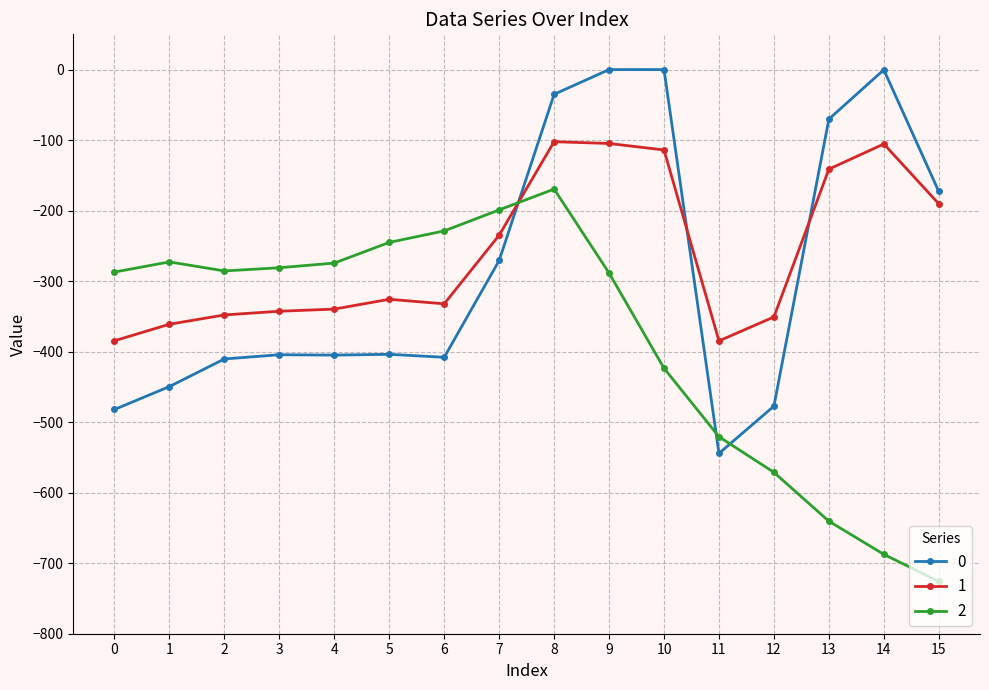

What is the sum of all 0 values?

-4533.5